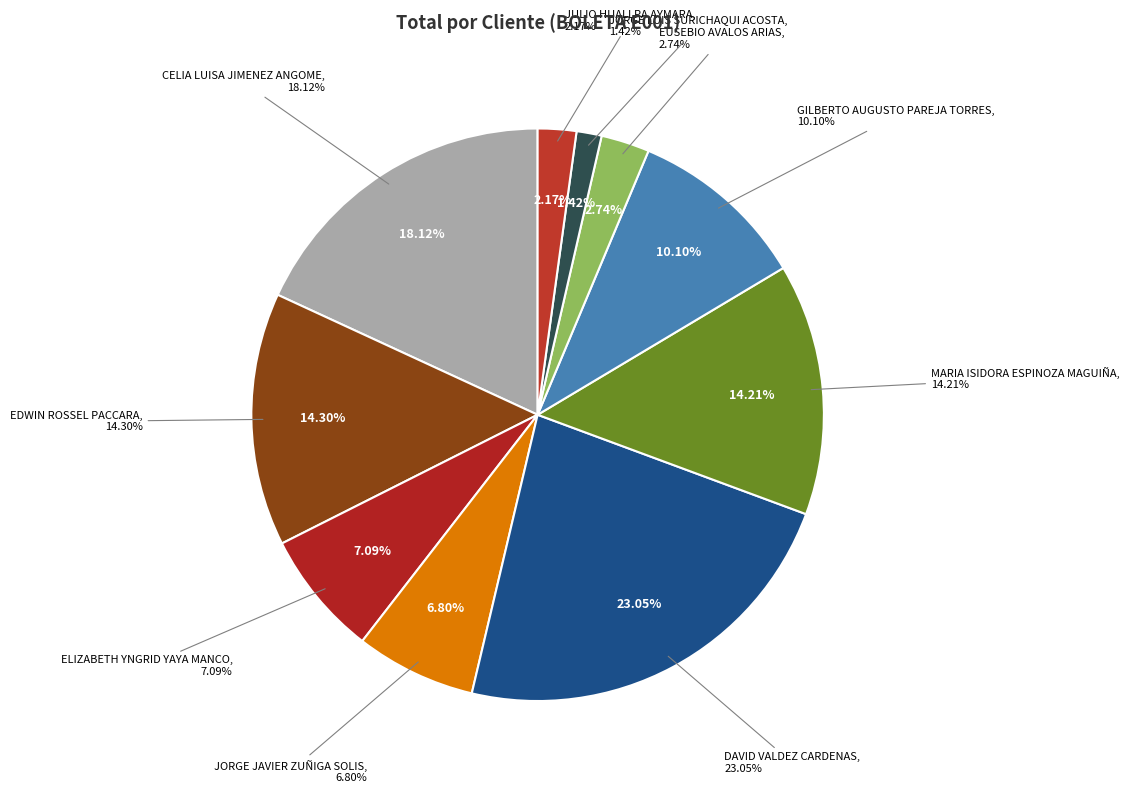

To the nearest percent, what is the difference between the largest and smallest slice percentages?

22%